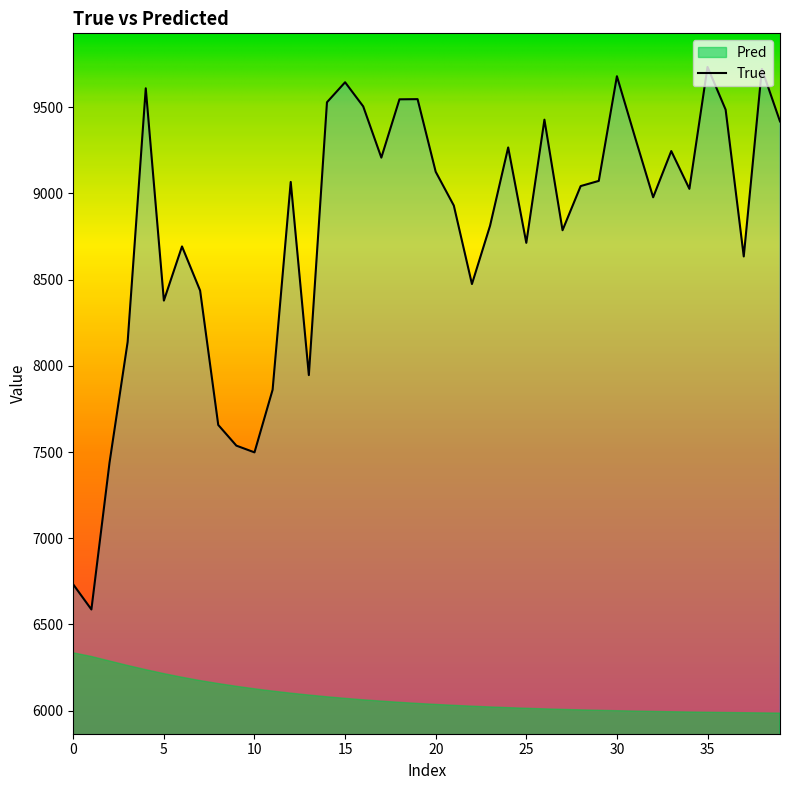

What is the maximum value for True?

9733